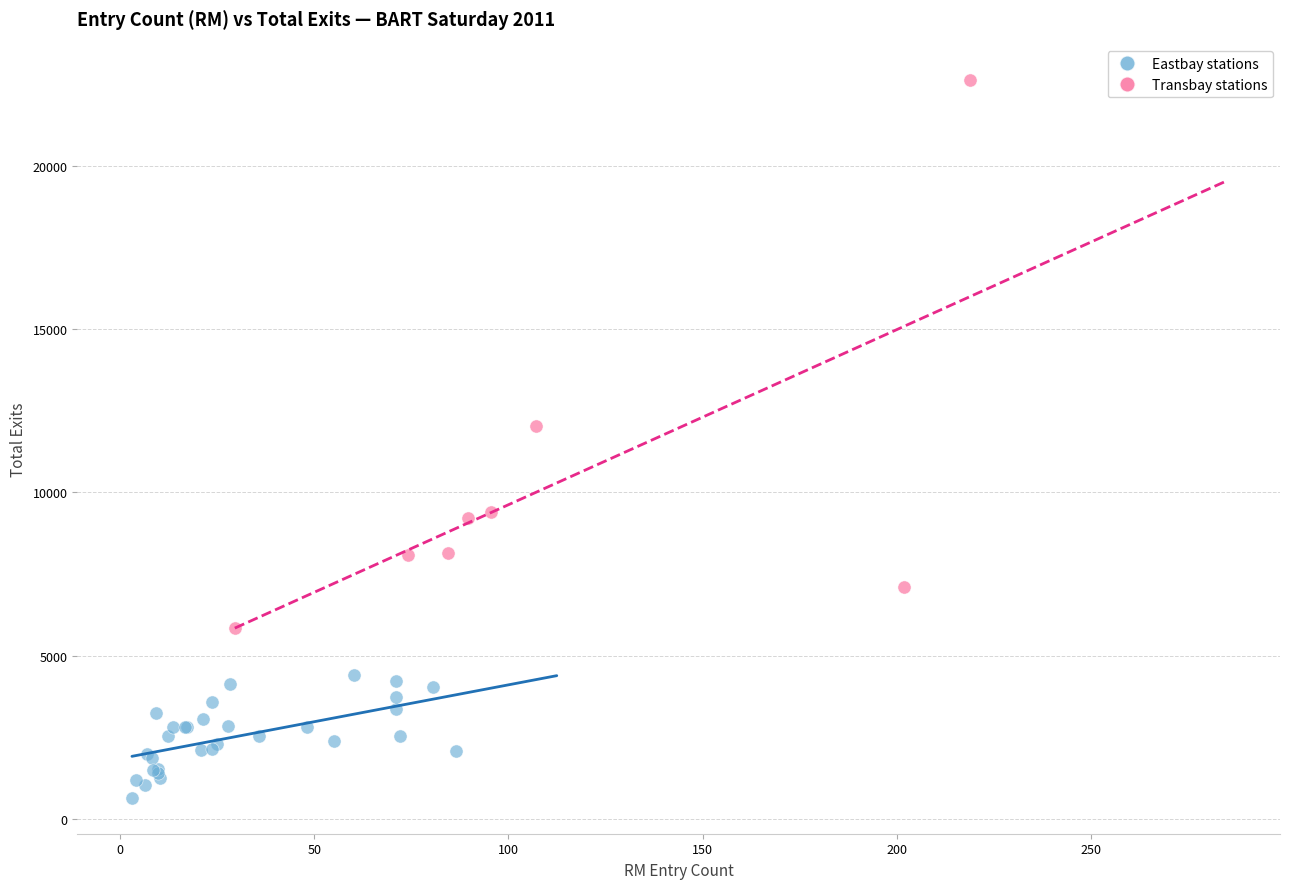

Which series reaches the minimum Y coordinate?

Eastbay stations